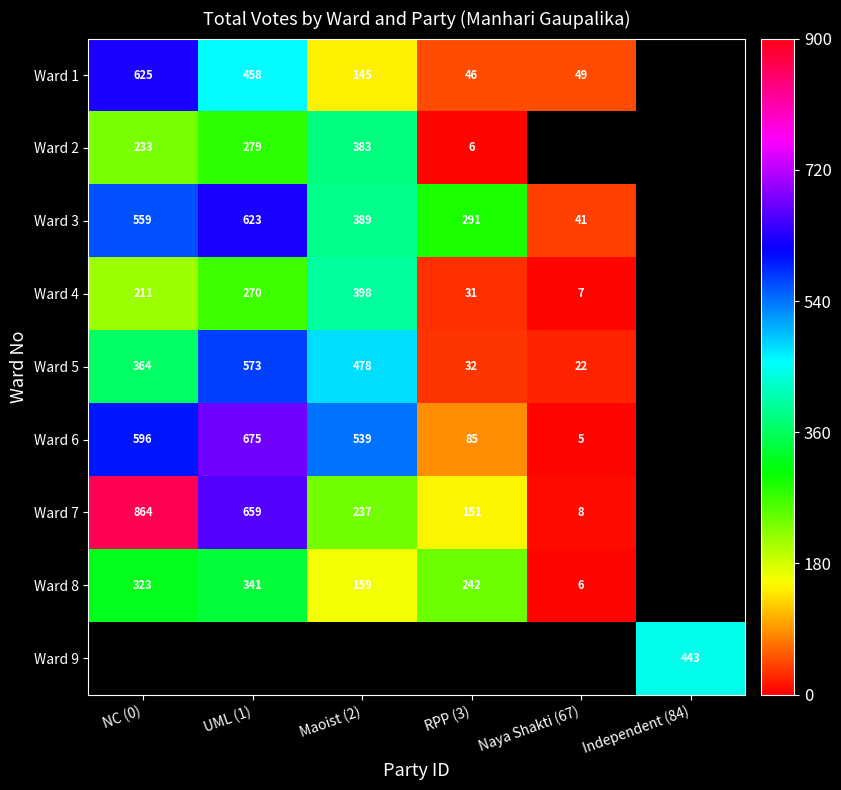

The Ward 8 series shows 341 at UML (1). True or false?

True